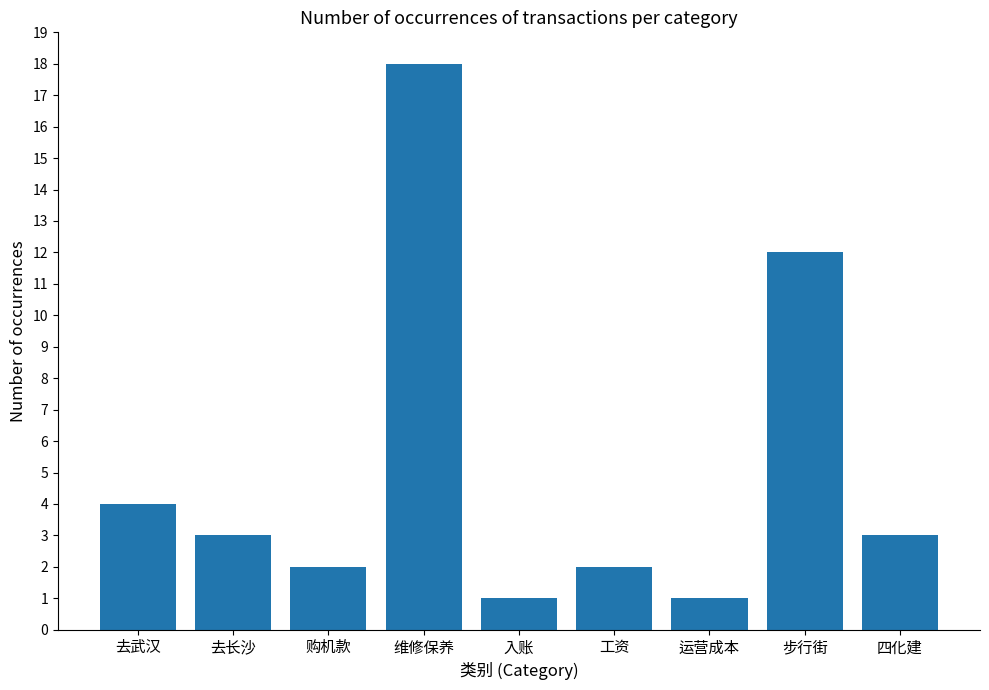

What is the difference between the maximum and minimum values?

17